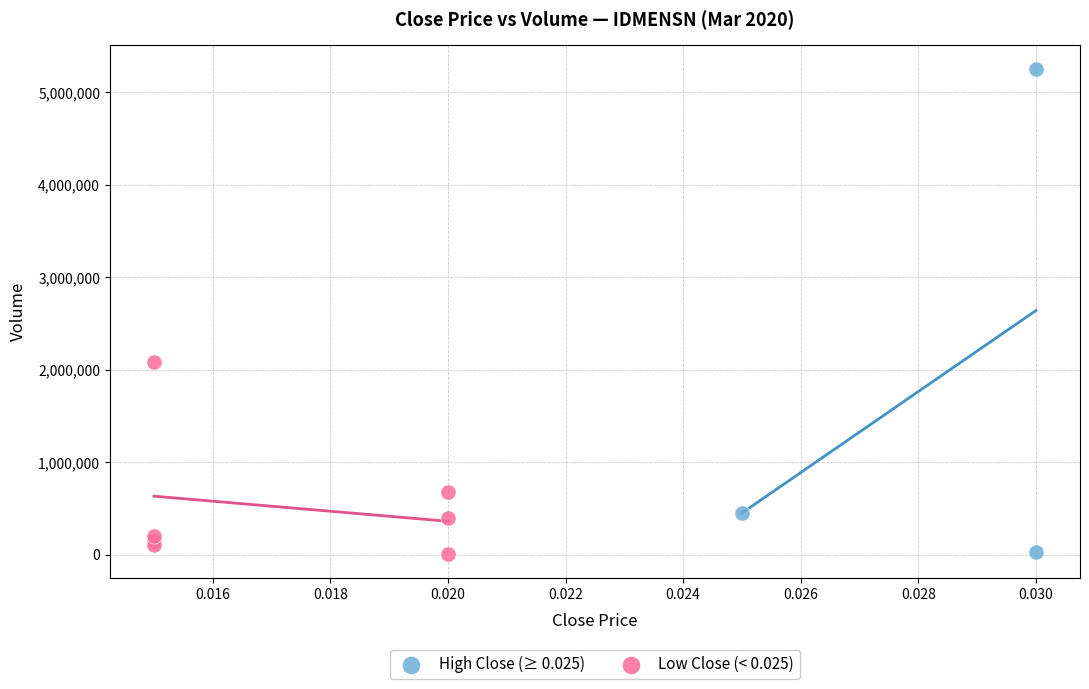

Which series contains the highest Y value?

High Close (≥ 0.025)